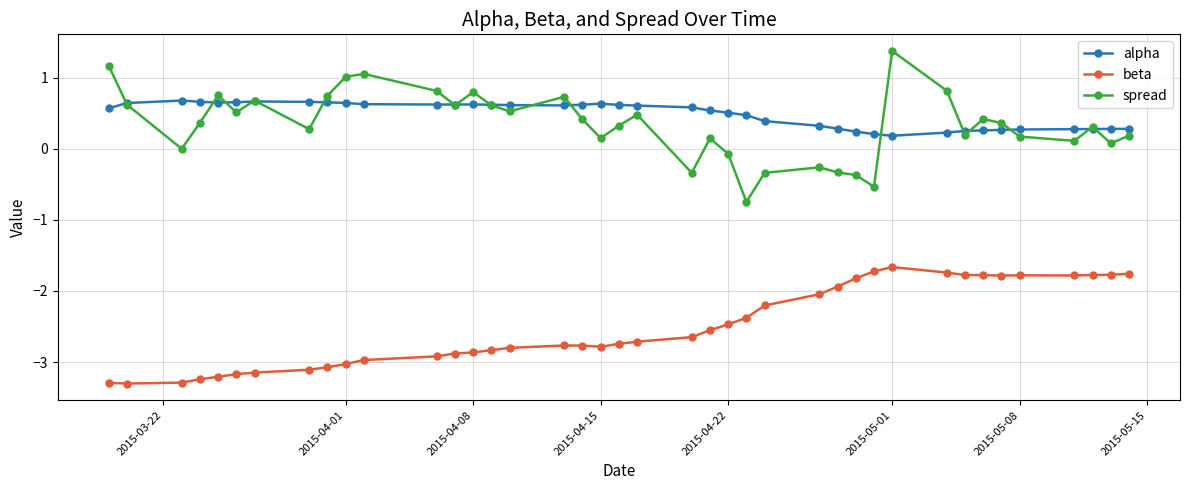

True or false: spread and beta intersect in this chart.

False